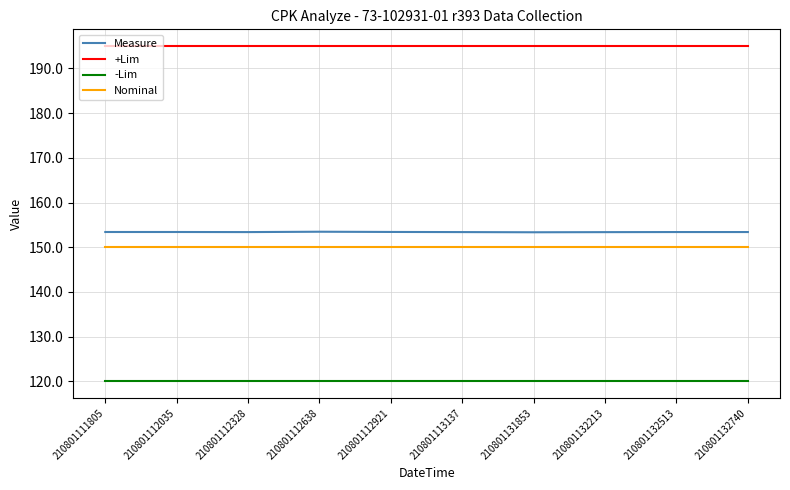

True or false: Nominal has a value of 150.0 at 210801111805.

True